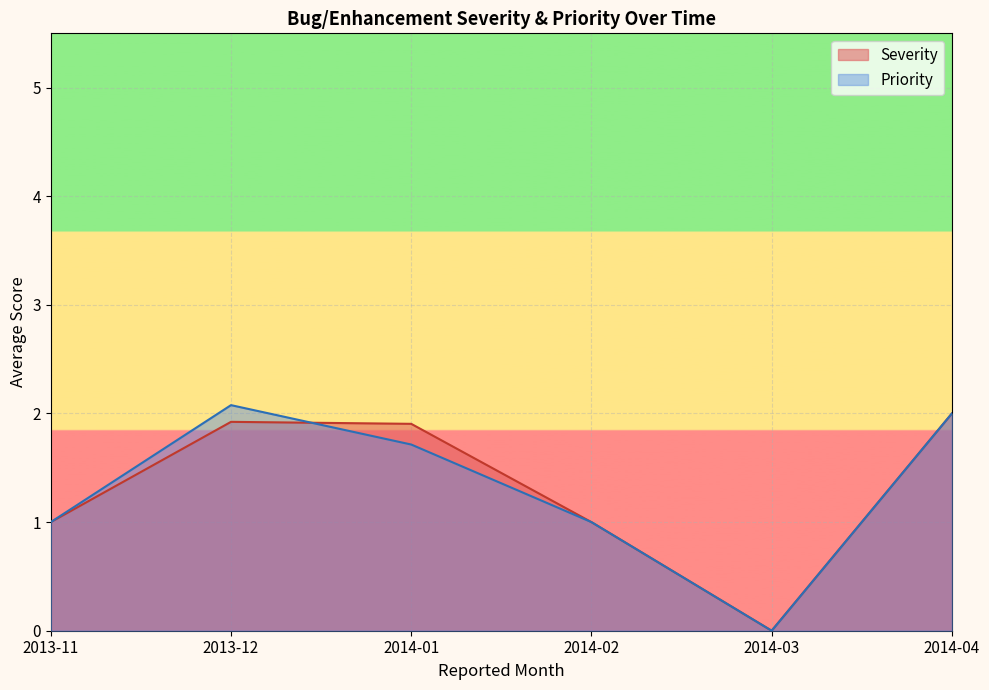

List the series in order of their peak value, highest first.

Priority, Severity